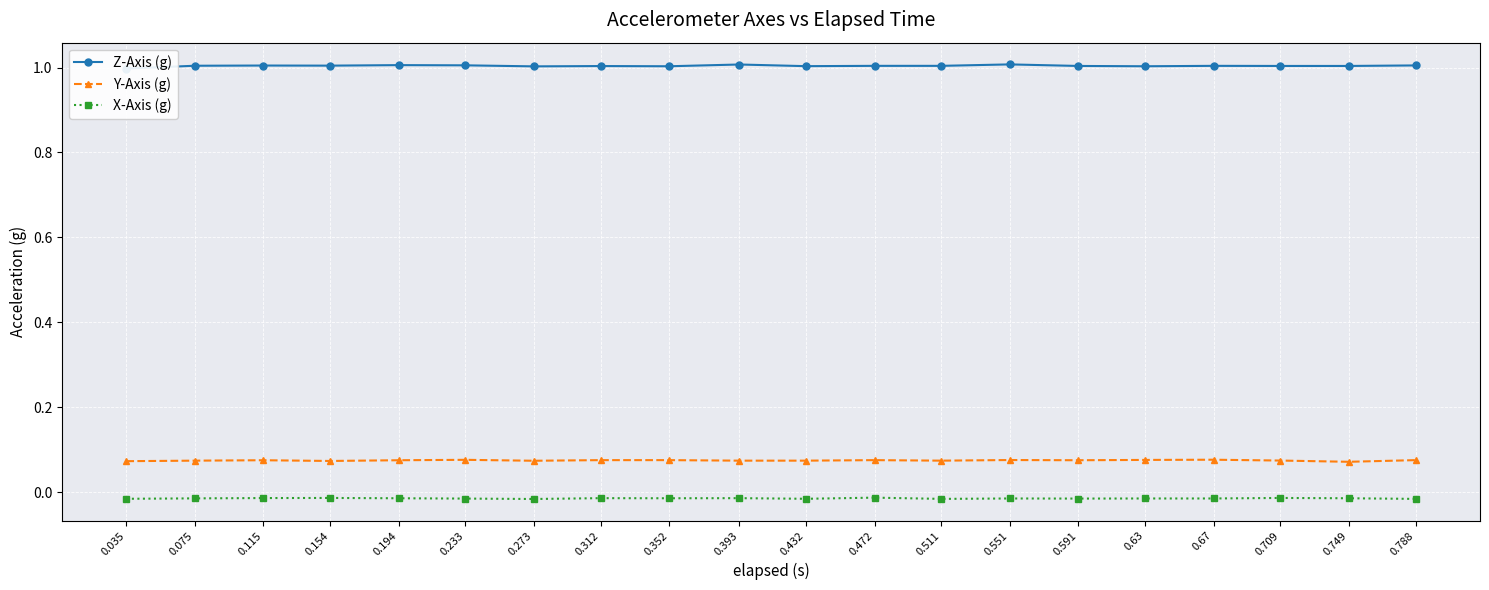

What position from the left is 0.312?

8